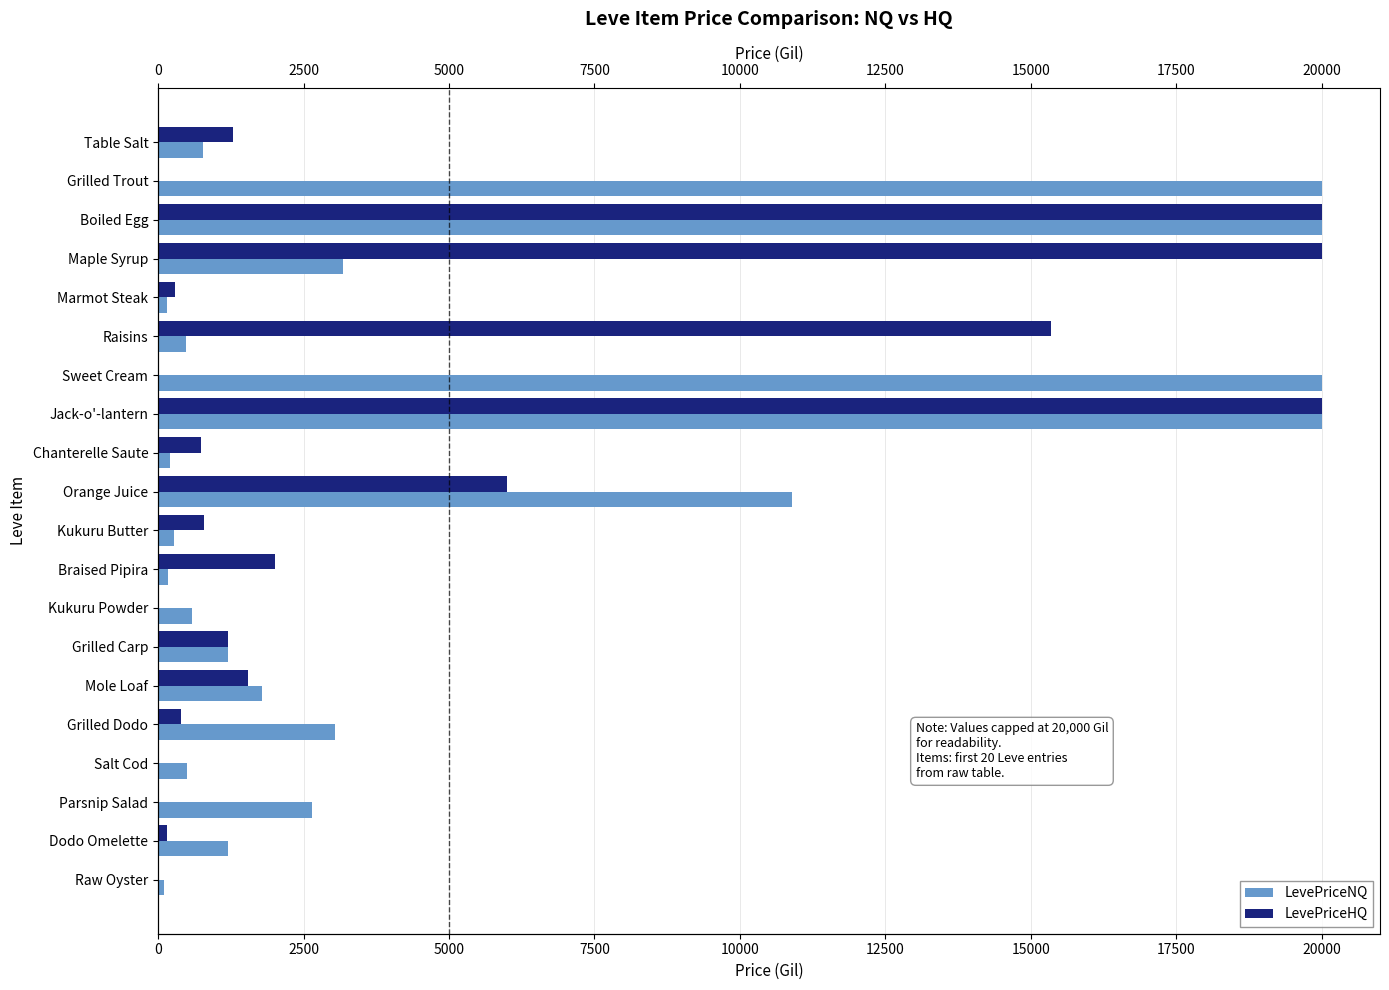

What is the total value across all series at Sweet Cream?

20000.0